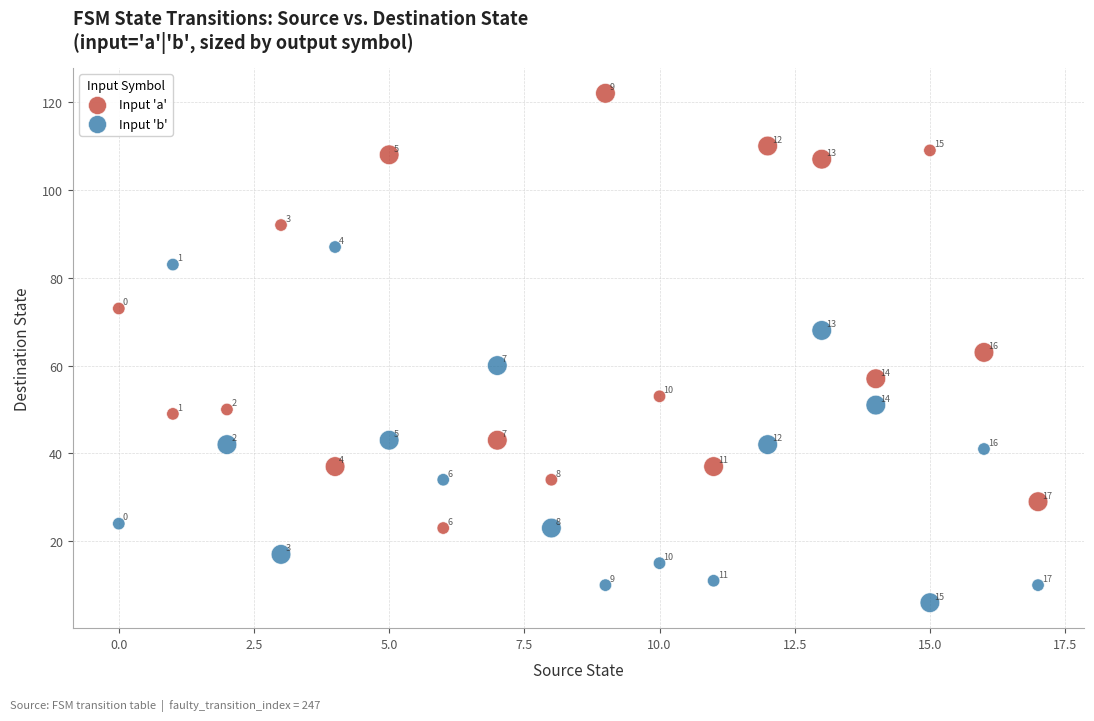

Which series reaches the maximum Y coordinate?

Input 'a'